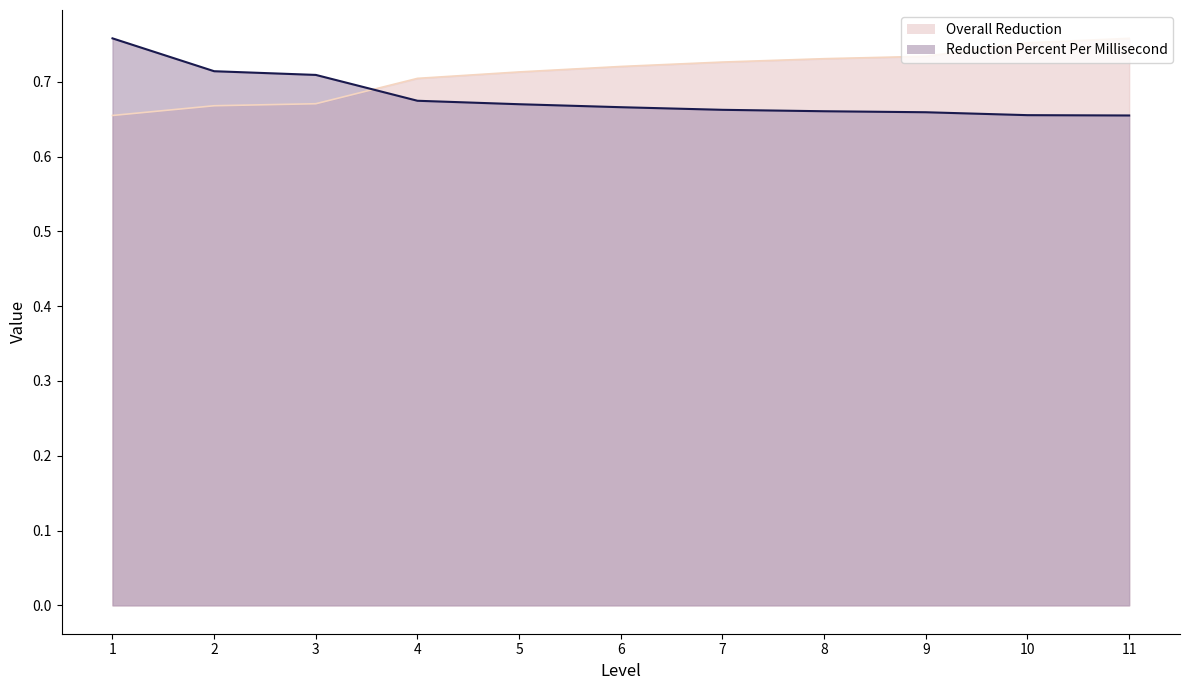

At how many categories does at least one series exceed 0?

11